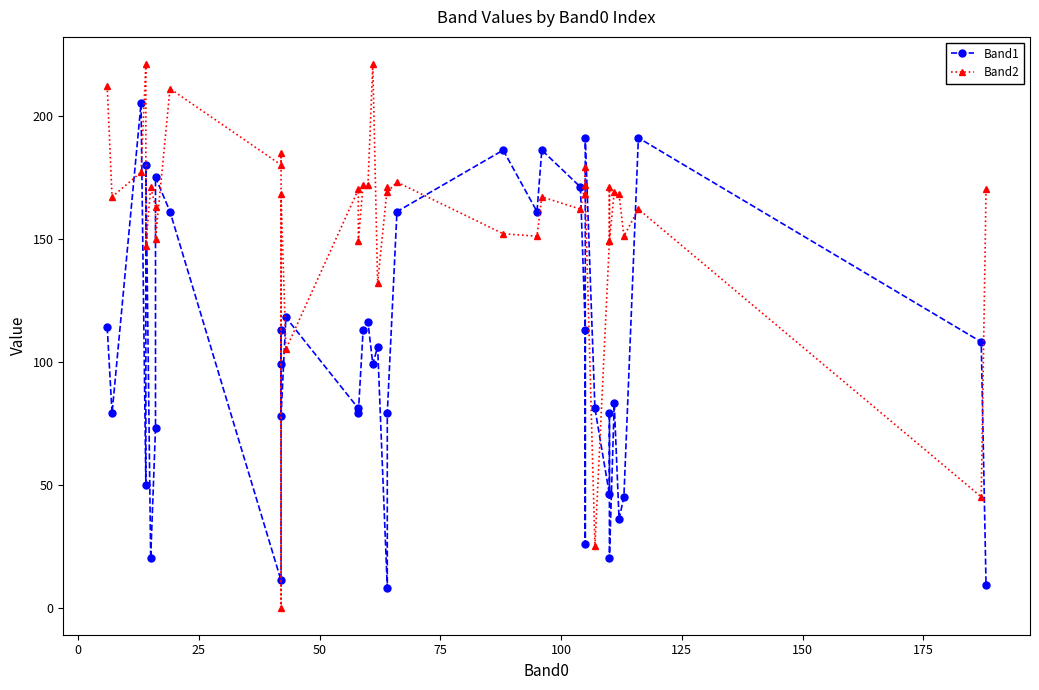

Is this an area chart (filled region under the line)?

No